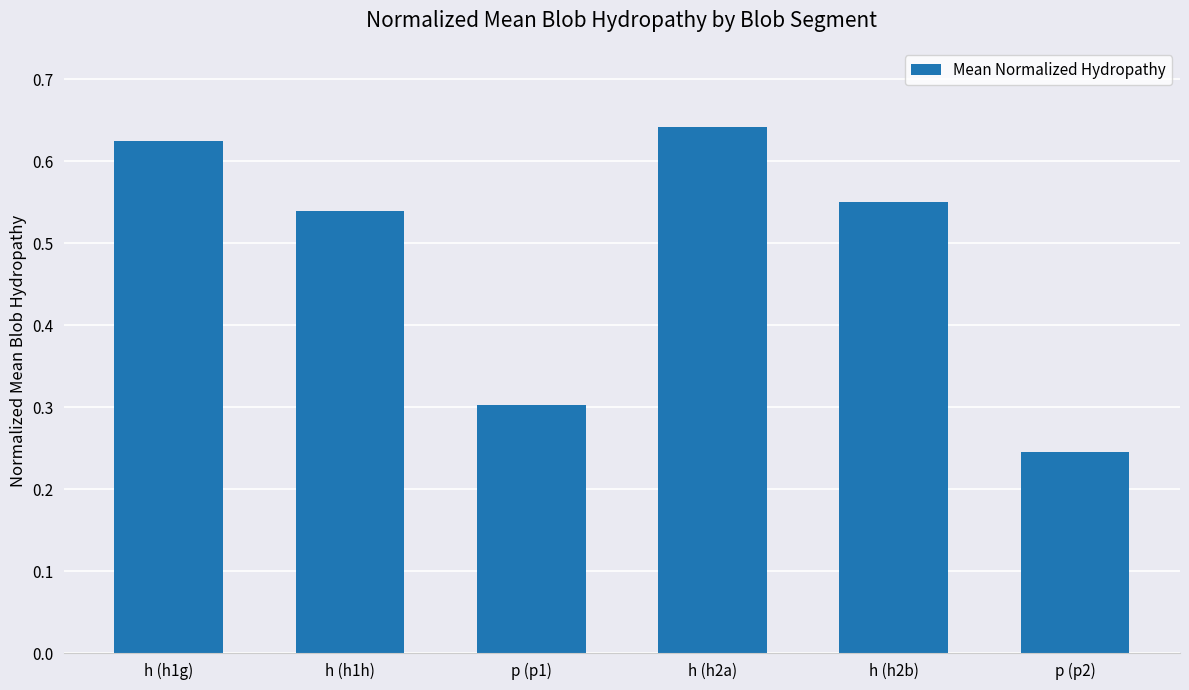

What is the sum of the values at p (p1) and h (h1g)?

0.9